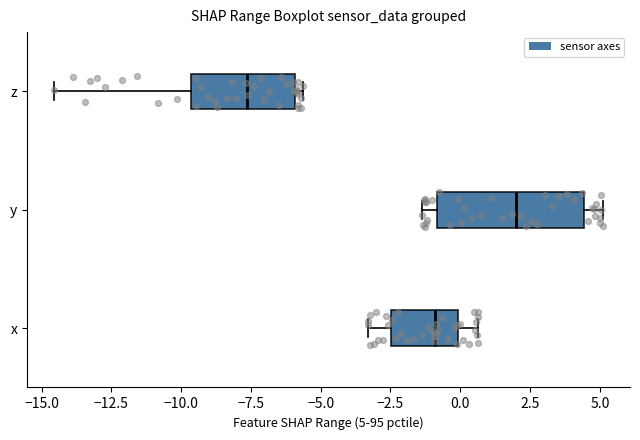

Which box's median line is the furthest to the right?

y